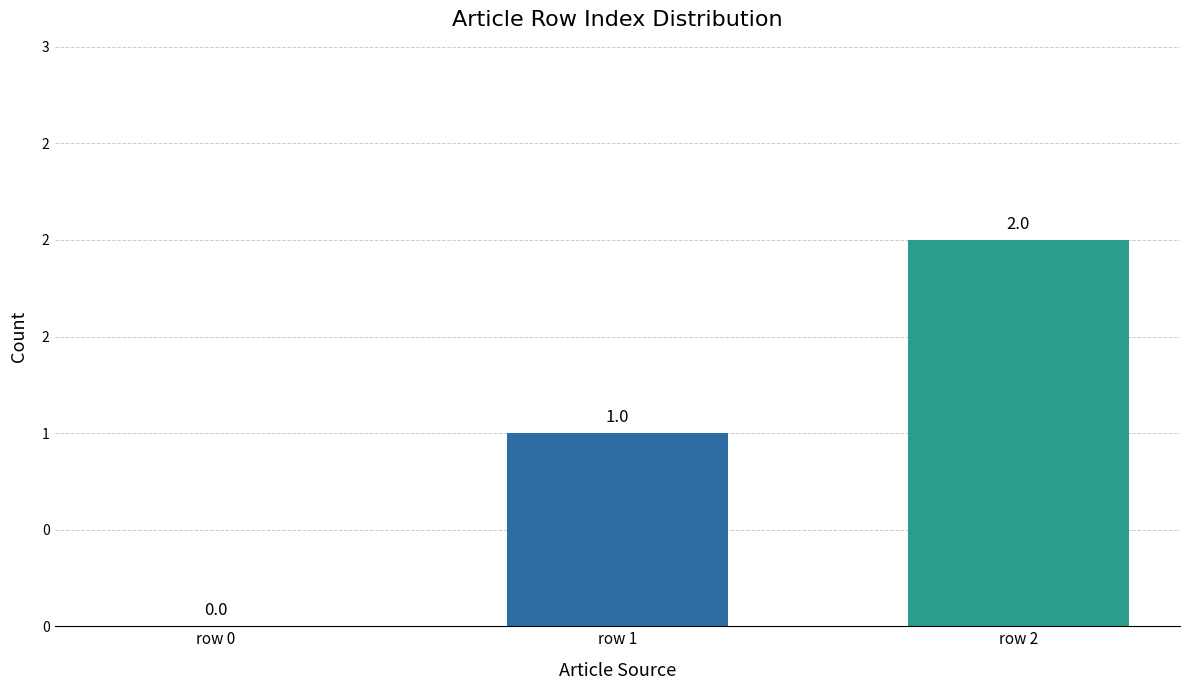

What is the greatest value displayed?

2